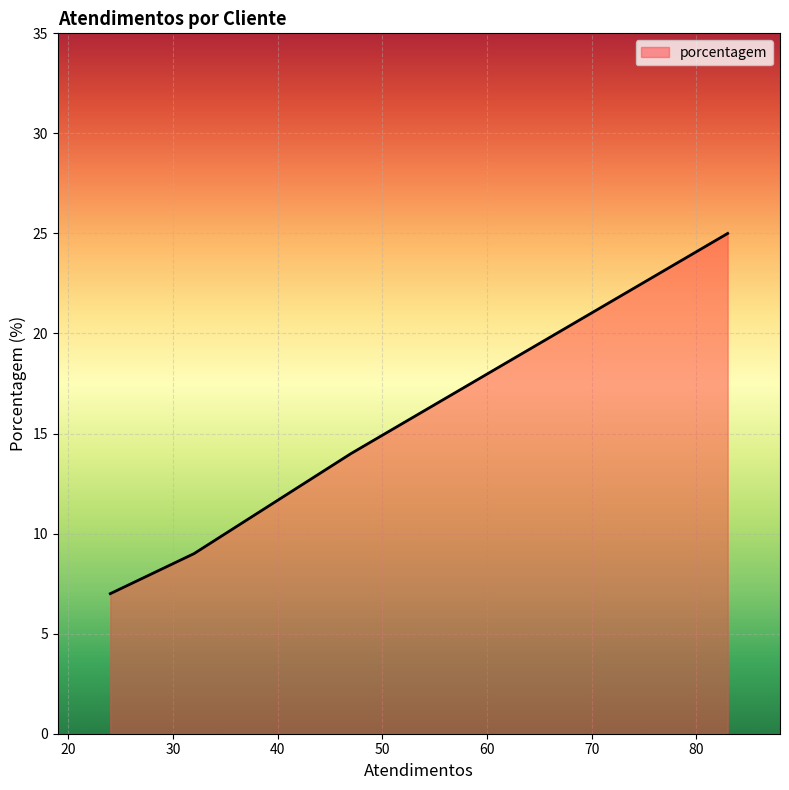

True or false: the data has more than 0 interior local peaks.

False